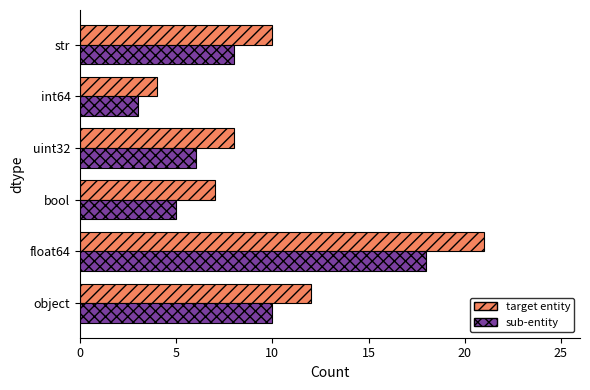

What are all the series names shown in the legend?

target entity, sub-entity